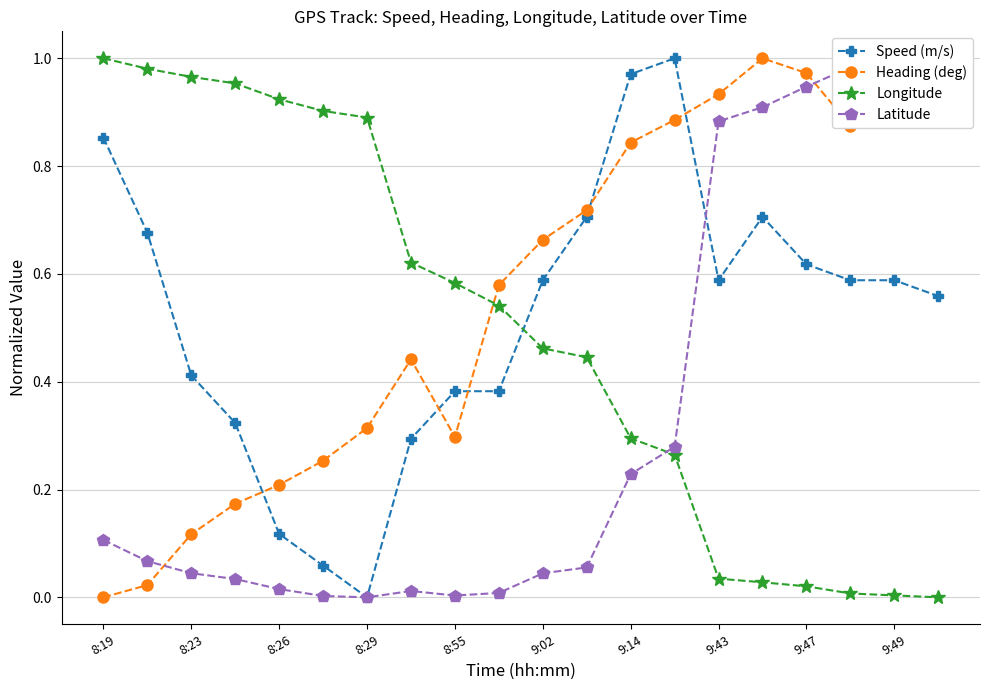

What is the greatest value displayed?

1.0